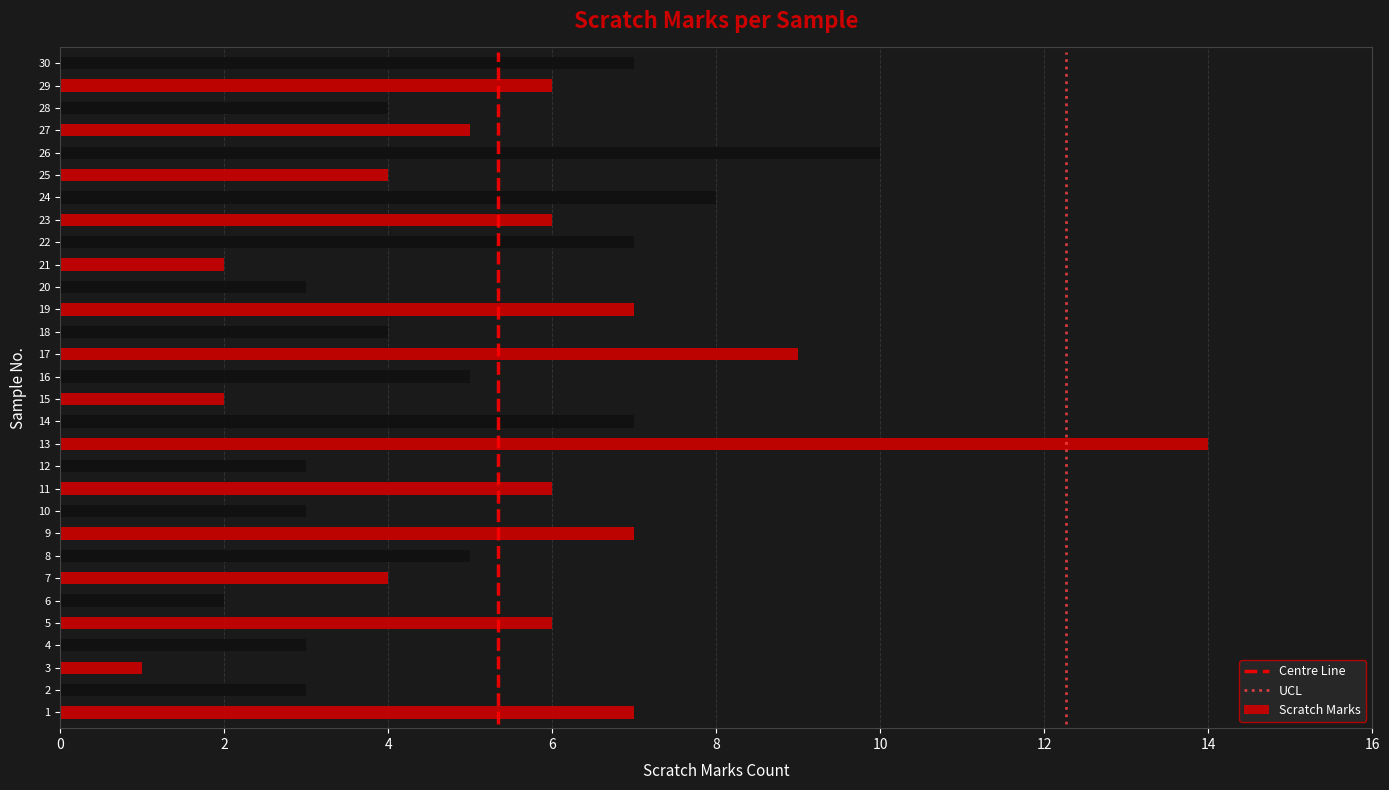

What is the sum of all Scratch Marks values?

160